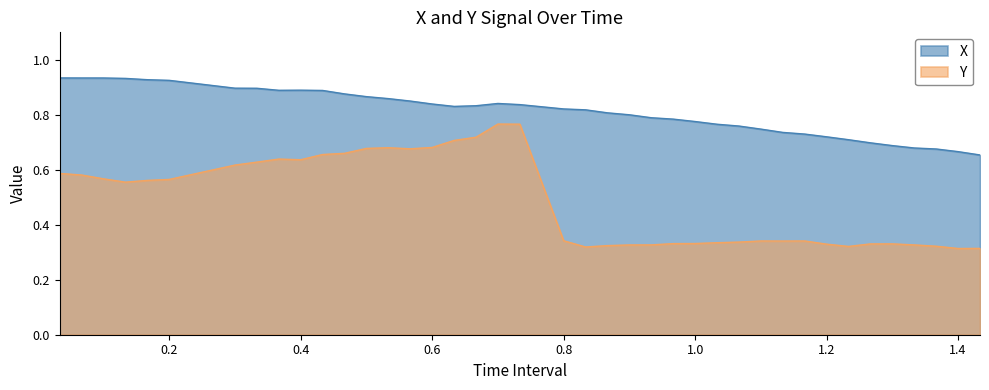

At how many categories does at least one series exceed 0?

40